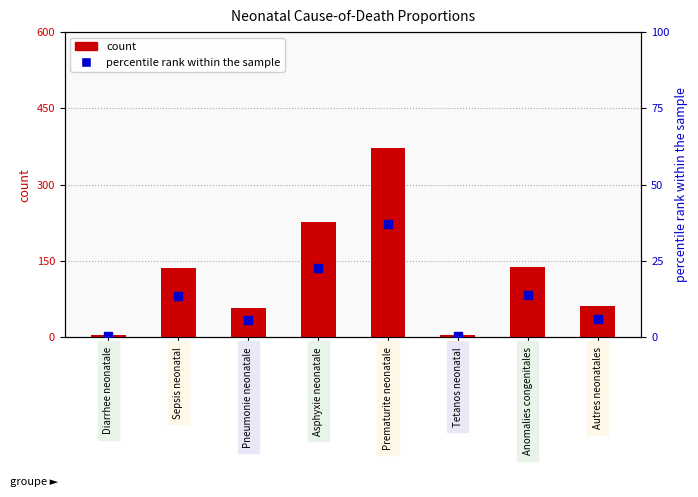

What is the label of the 7th bar from the left?

Anomalies congenitales